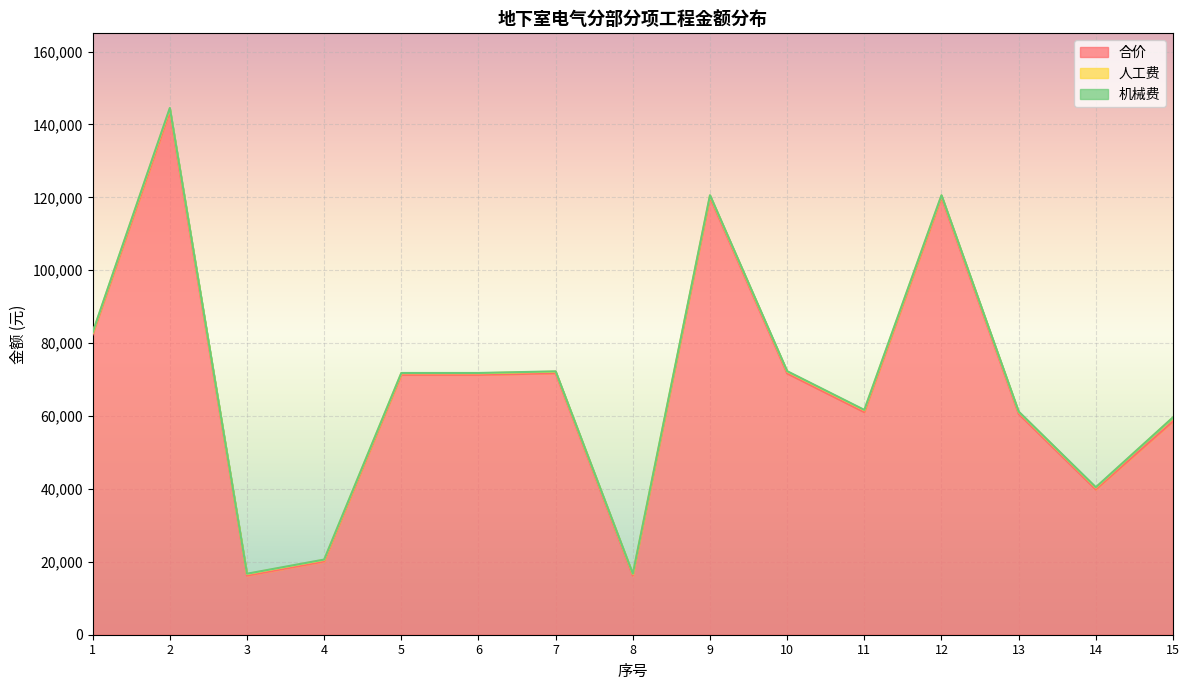

Where is 合价 nearest to the value 79843?

1